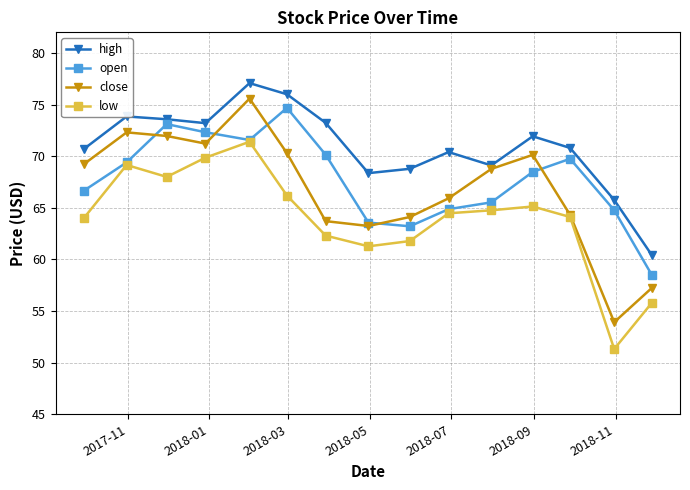

What is the value of the close point at the 4th from the left?

71.2